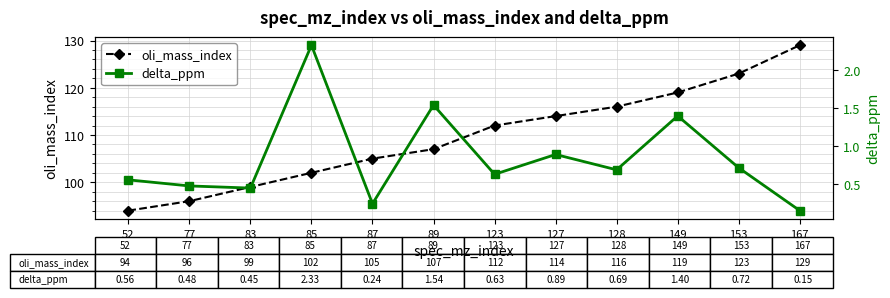

True or false: delta_ppm and oli_mass_index intersect in this chart.

False